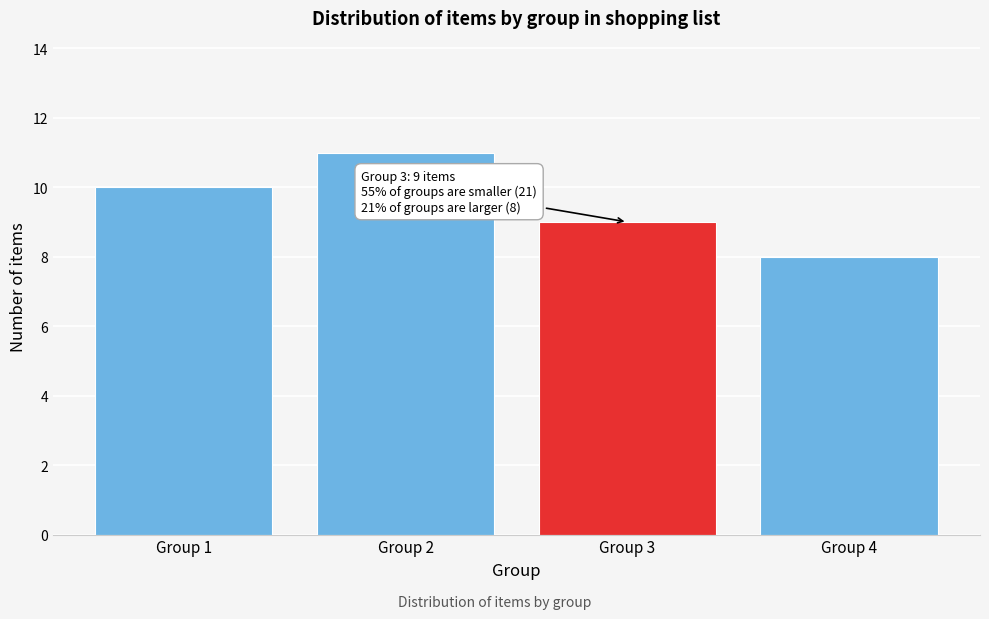

Reading left to right, list all the values displayed in this chart.

10	11	9	8